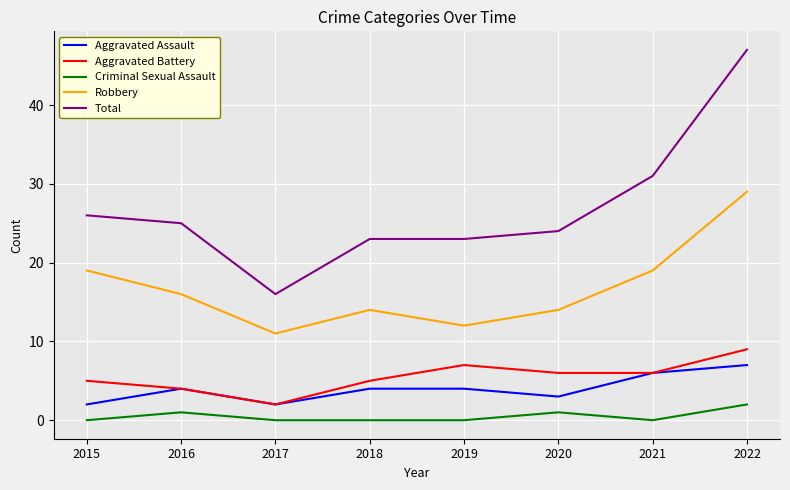

The Criminal Sexual Assault series shows 0 at 2017. True or false?

True